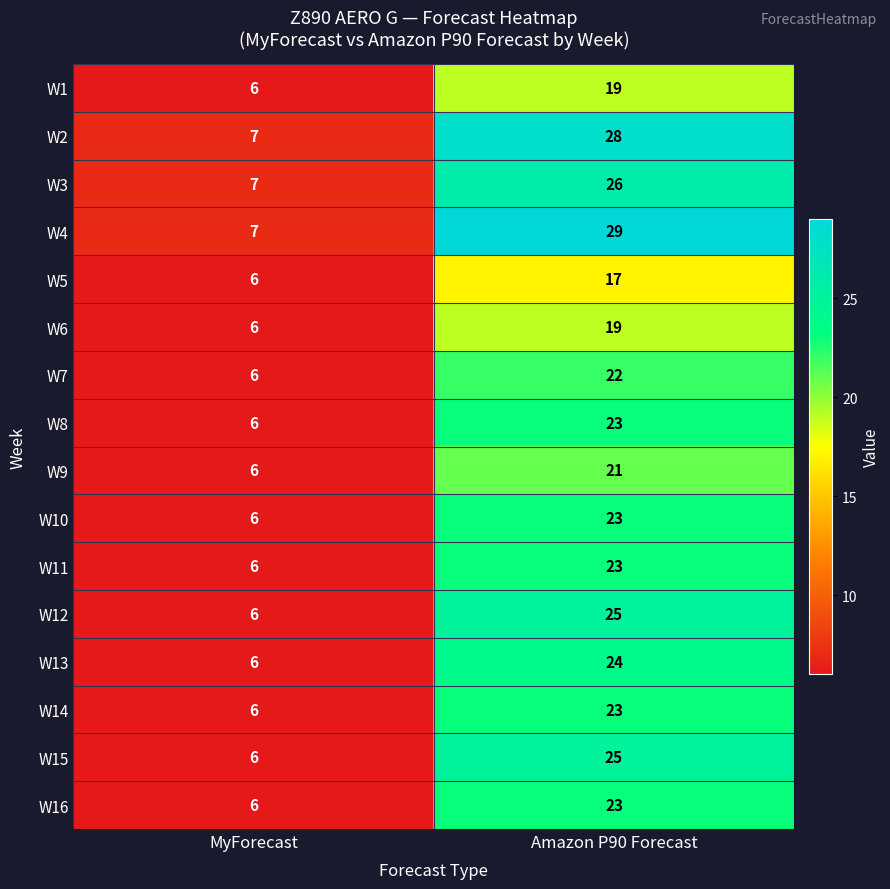

What is the total value across all series at MyForecast?

99